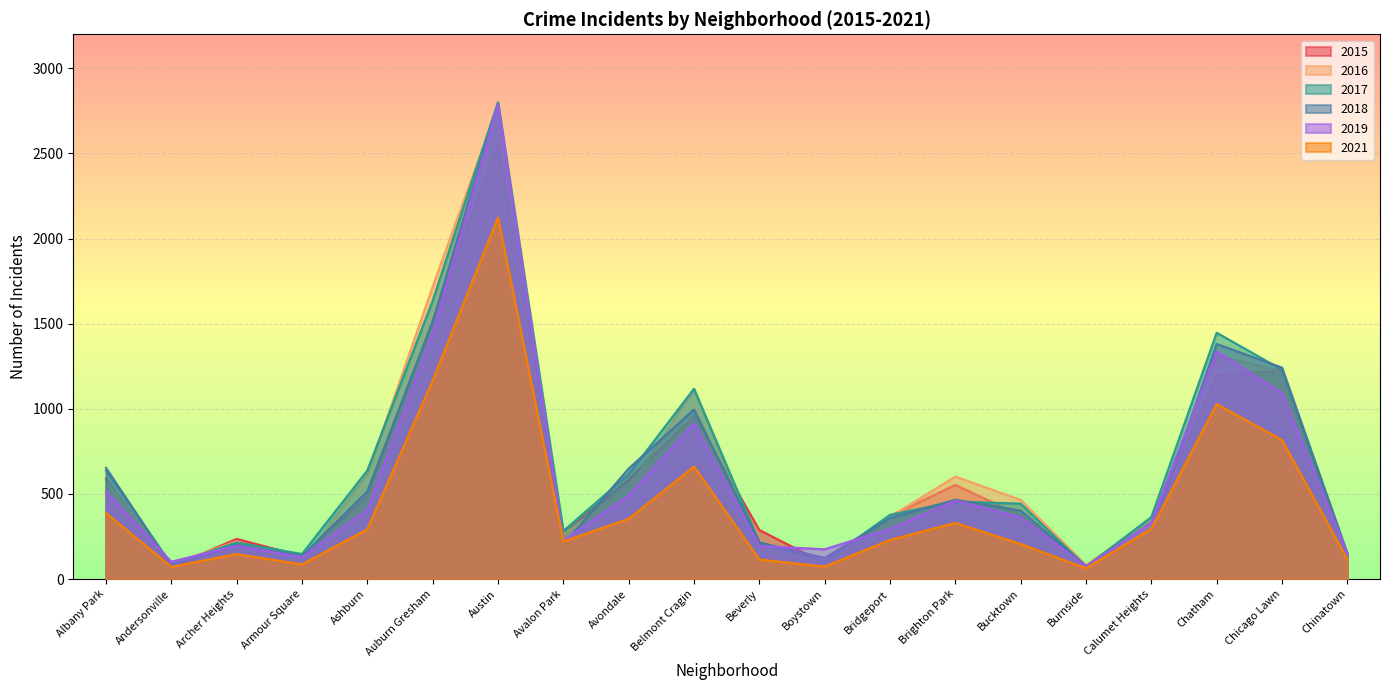

What is the total value across all series at Avondale?

3226